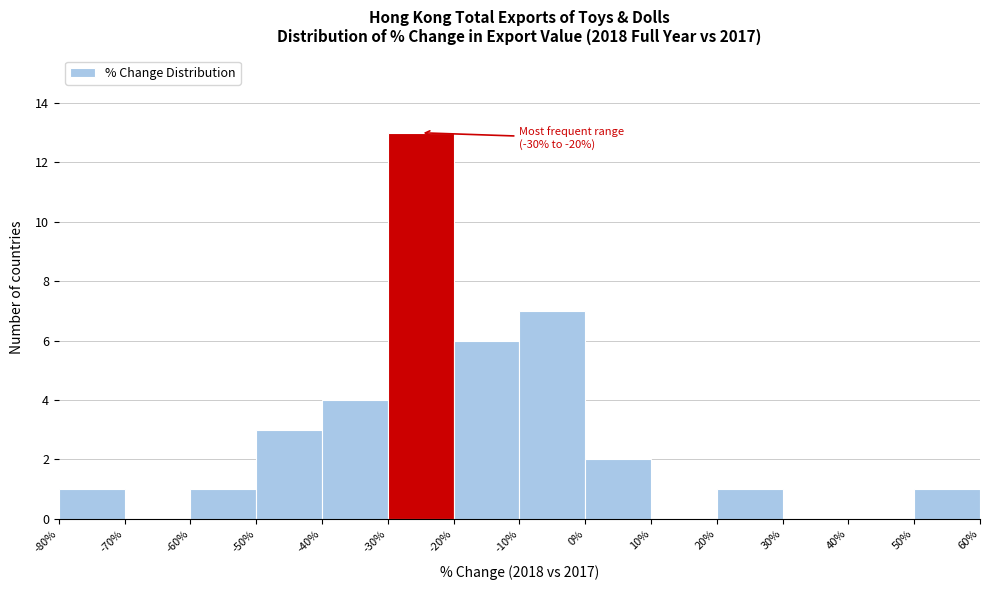

Over which range of the x-axis is the bar tallest?

-30% to -20%